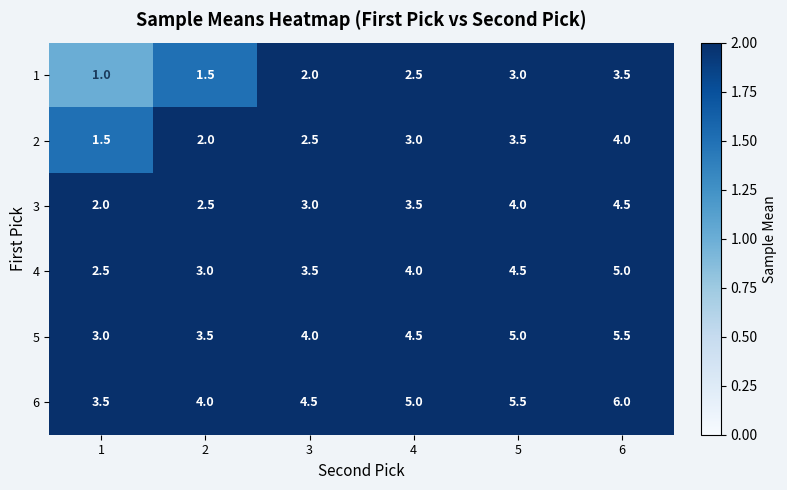

List the series in order of their overall mean, lowest first.

1, 2, 3, 4, 5, 6